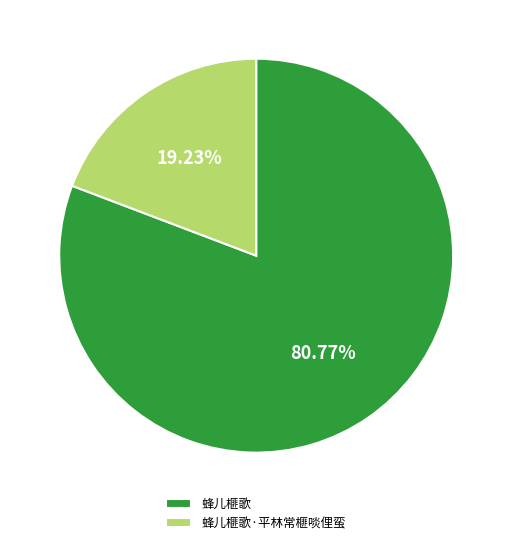

Rank the categories by value from lowest to highest.

蜂儿榧歌·平林常榧啖俚蛮, 蜂儿榧歌